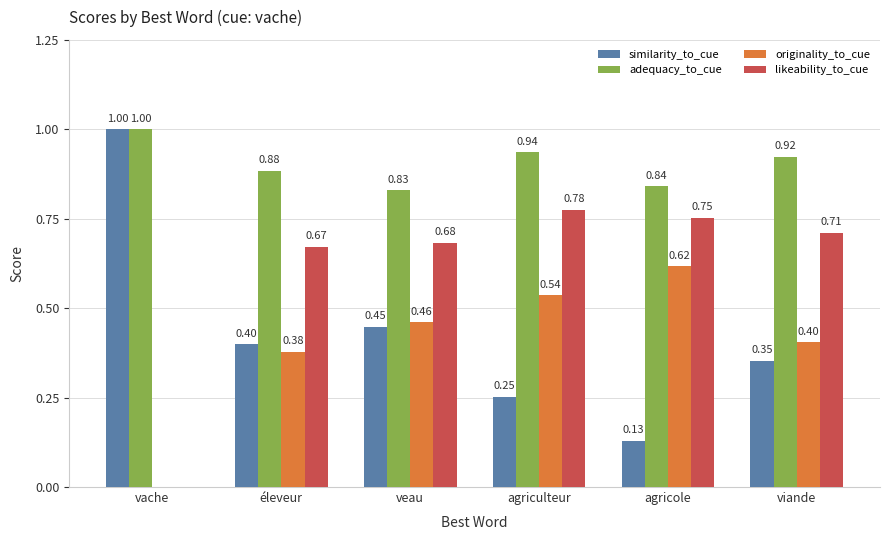

Is the value of adequacy_to_cue at agricole greater than the value of likeability_to_cue at veau?

Yes